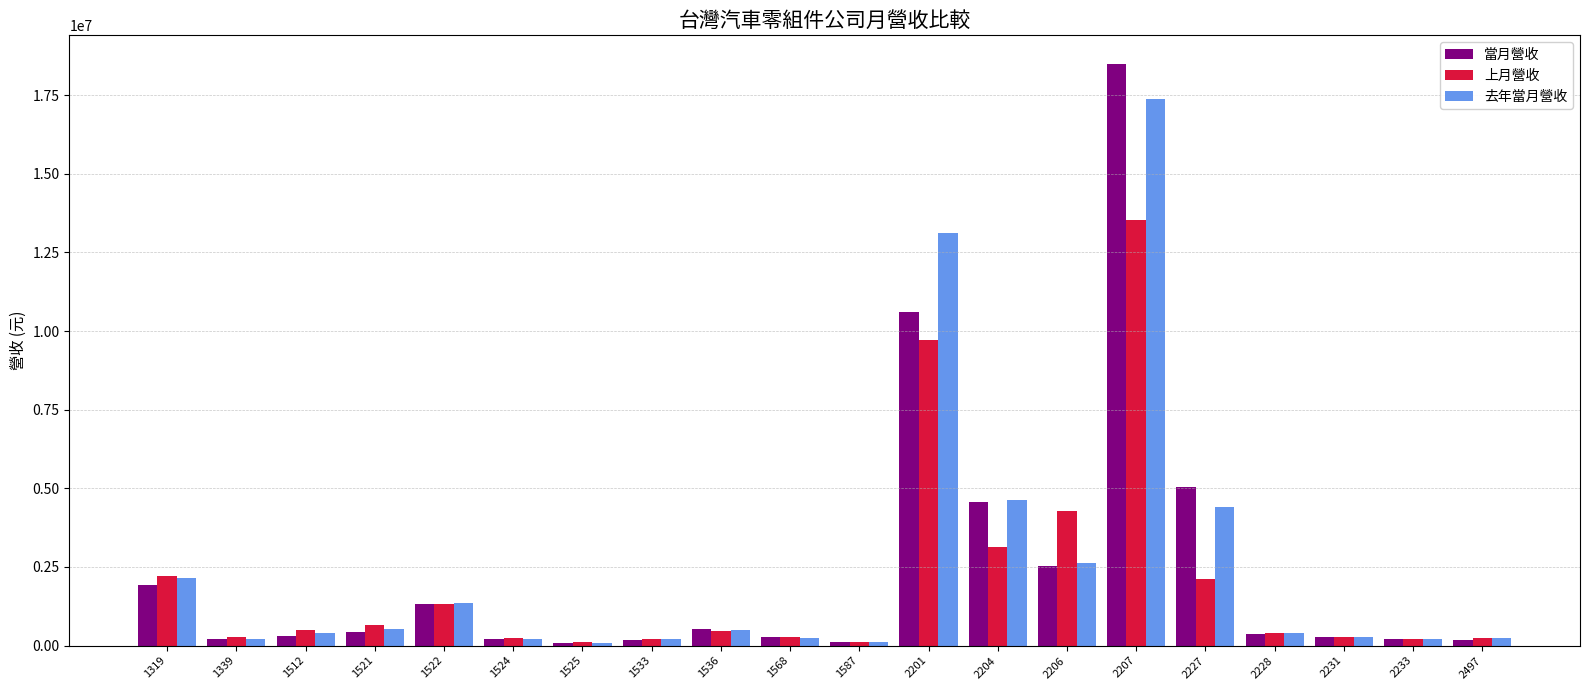

The value of 上月營收 at 2207 is 20633792. True or false?

False